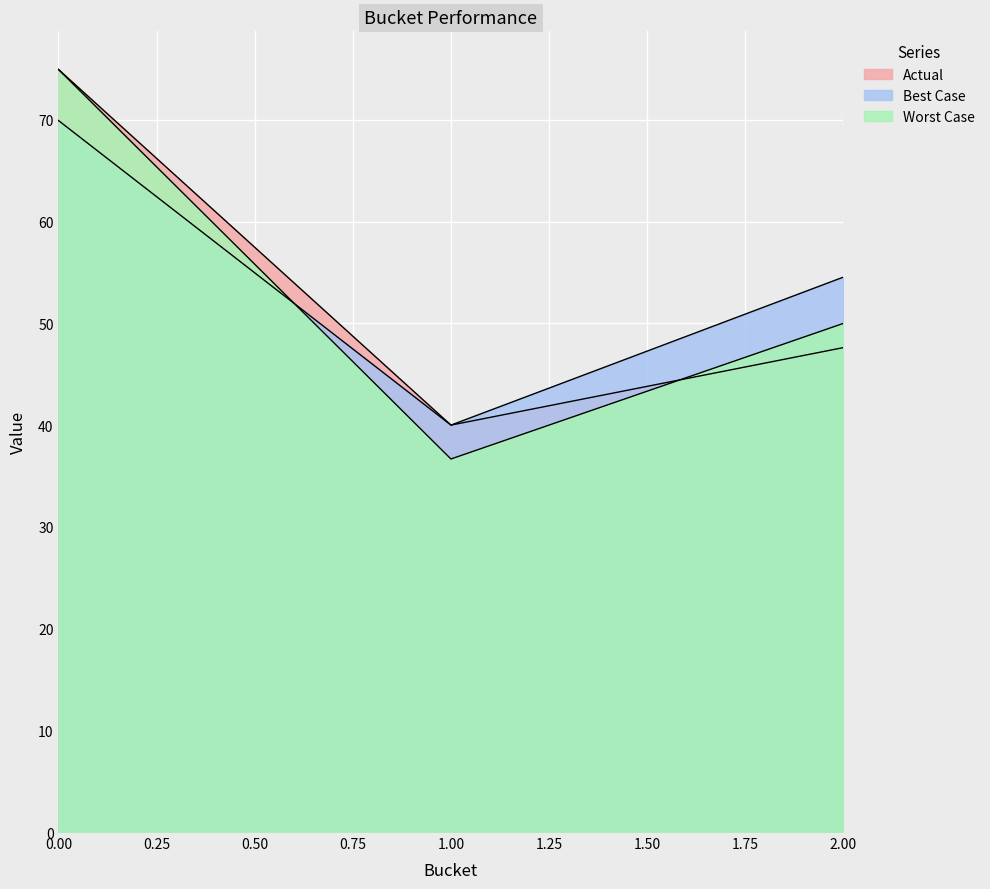

Reading left to right, list all the values displayed in this chart.

Actual: 0=75.0	1=40.0	2=47.6
Best Case: 0=69.9	1=40.0	2=54.5
Worst Case: 0=75.0	1=36.7	2=50.0